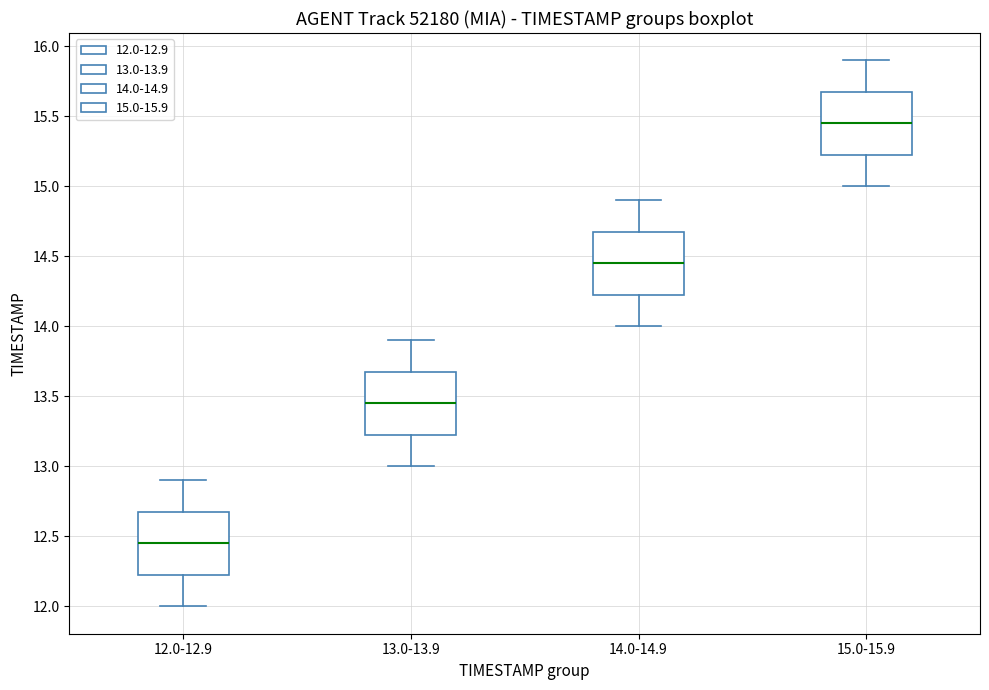

Which box's median line is the lowest?

12.0-12.9